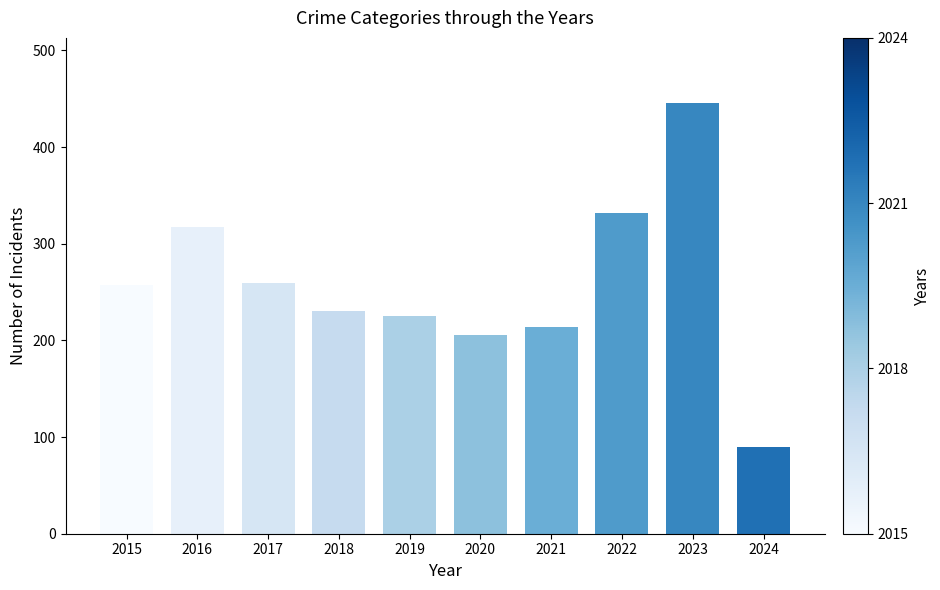

What is the minimum value shown in the chart?

90